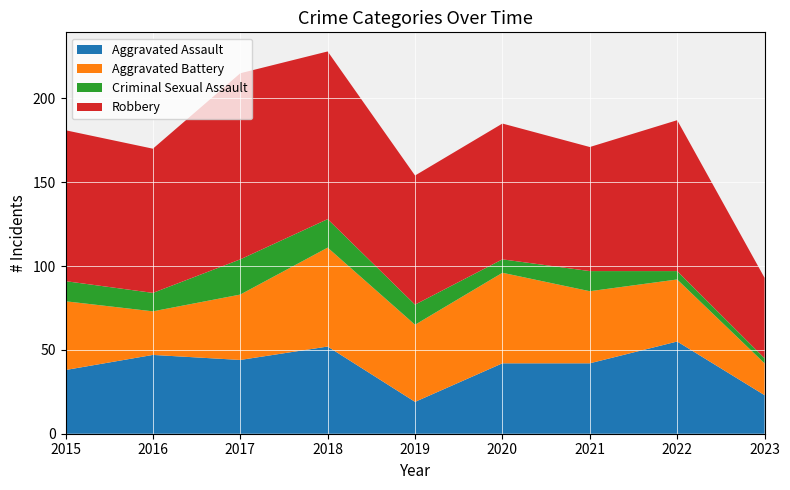

Reading left to right, what are all the values shown in this chart?

Aggravated Assault: 2015=38	2016=47	2017=44	2018=52	2019=19	2020=42	2021=42	2022=55	2023=23
Aggravated Battery: 2015=41	2016=26	2017=39	2018=59	2019=46	2020=54	2021=43	2022=37	2023=19
Criminal Sexual Assault: 2015=12	2016=11	2017=21	2018=17	2019=12	2020=8	2021=12	2022=5	2023=3
Robbery: 2015=90	2016=86	2017=111	2018=100	2019=77	2020=81	2021=74	2022=90	2023=48